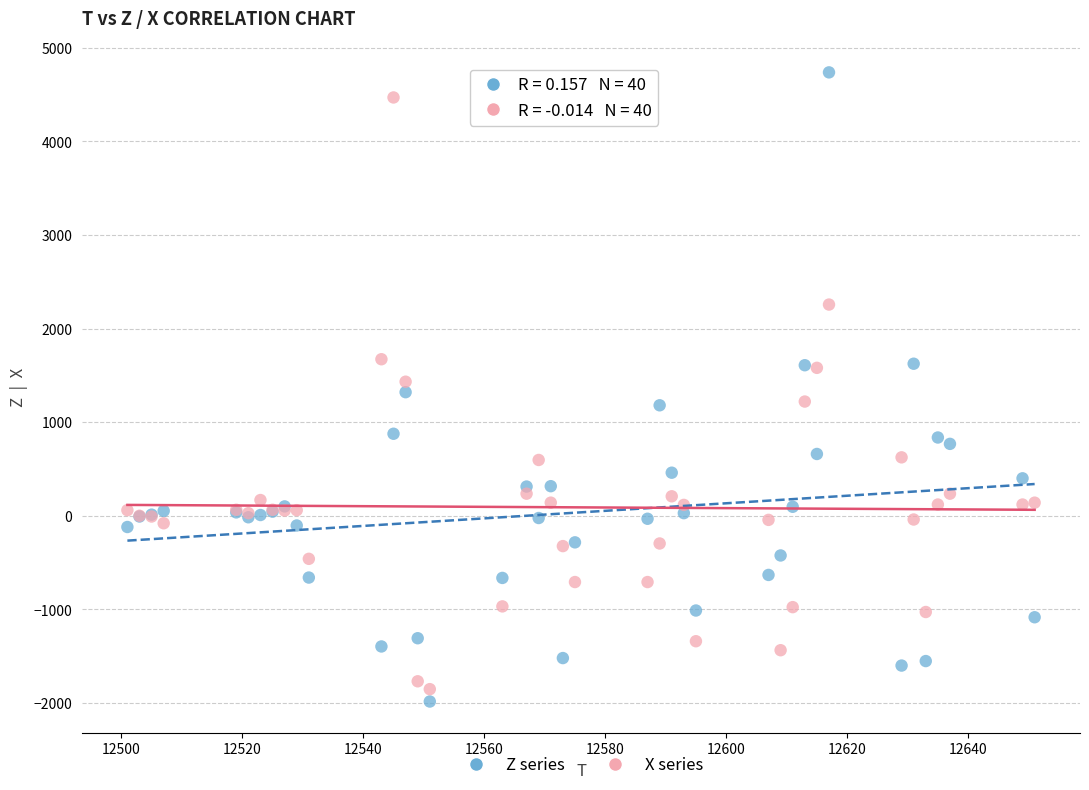

What is the X range (max minus min) for the scatter plot?

150